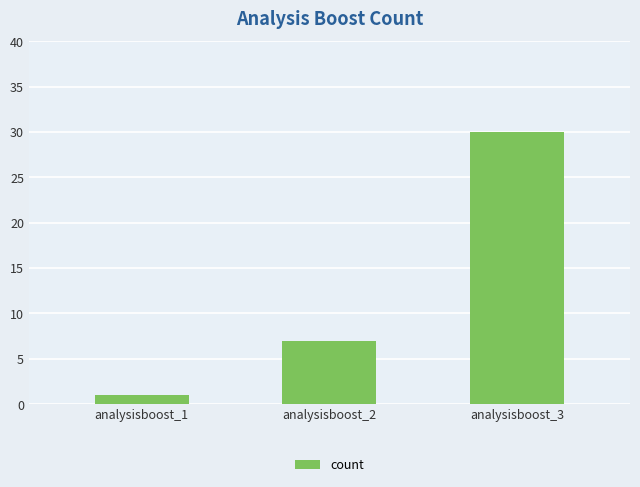

Which has a higher value, analysisboost_1 or analysisboost_2?

analysisboost_2